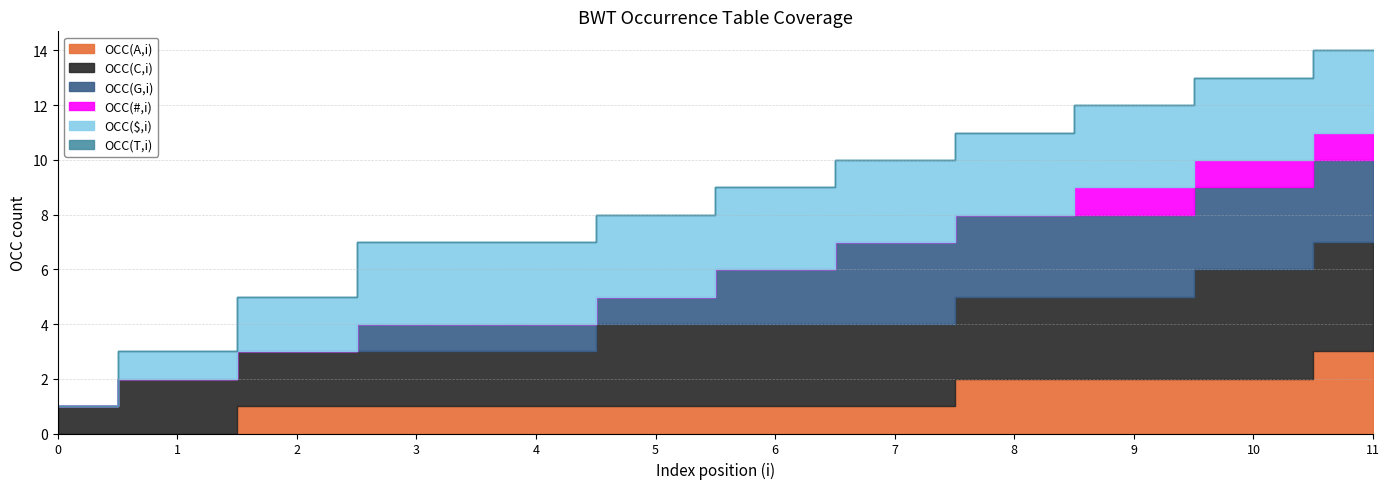

At which category is the sum across all series the highest?

11